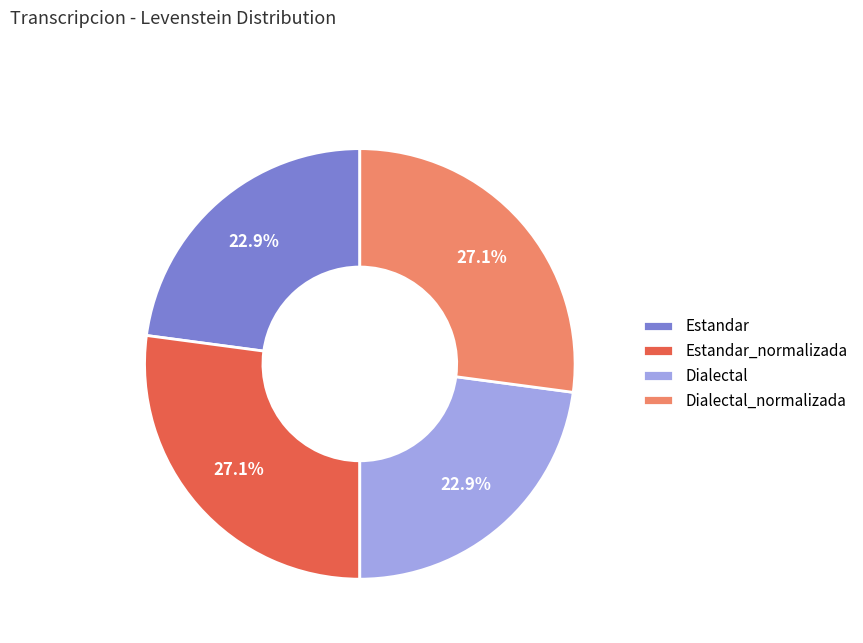

Does any single category account for the majority?

No